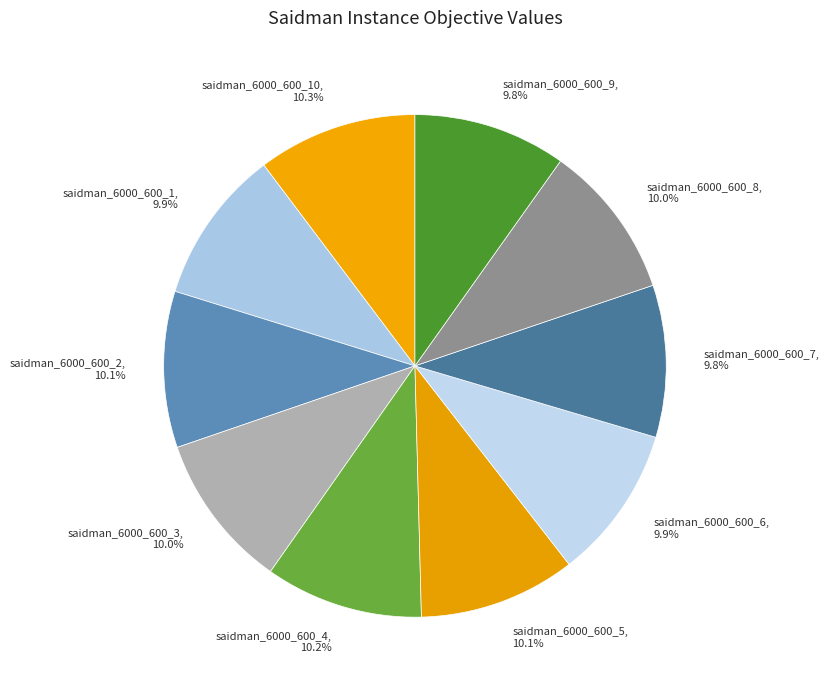

Is the sum of saidman_6000_600_8 and saidman_6000_600_6 greater than half?

No